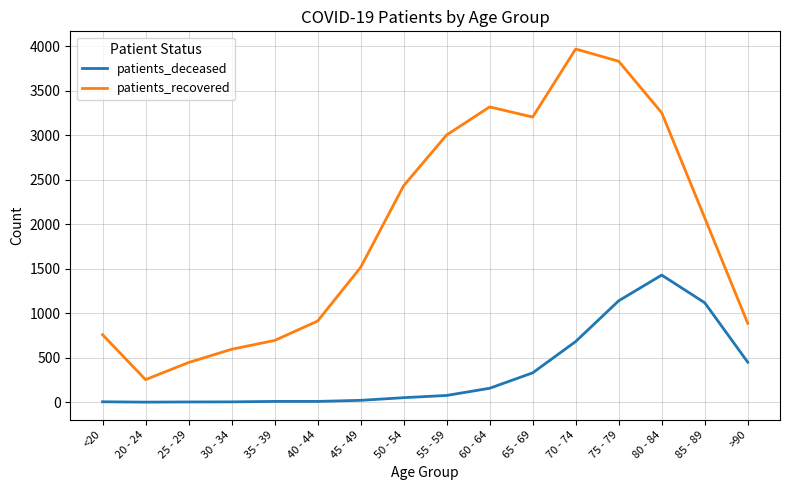

Rank the series at 35 - 39 from lowest to highest value.

patients_deceased, patients_recovered